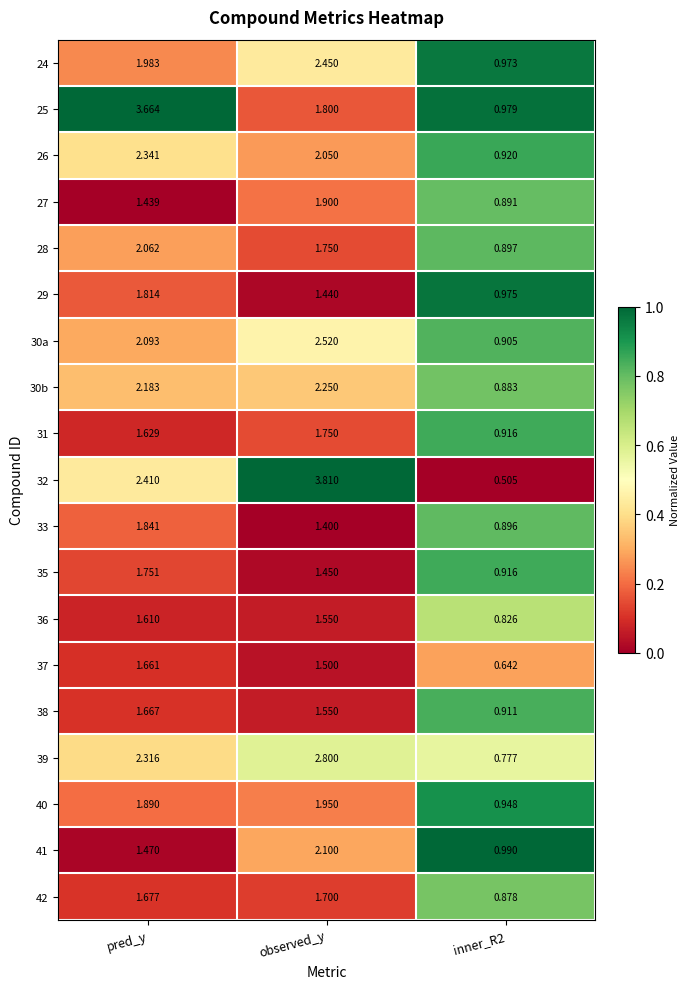

Which category has the highest value across all series?

observed_y